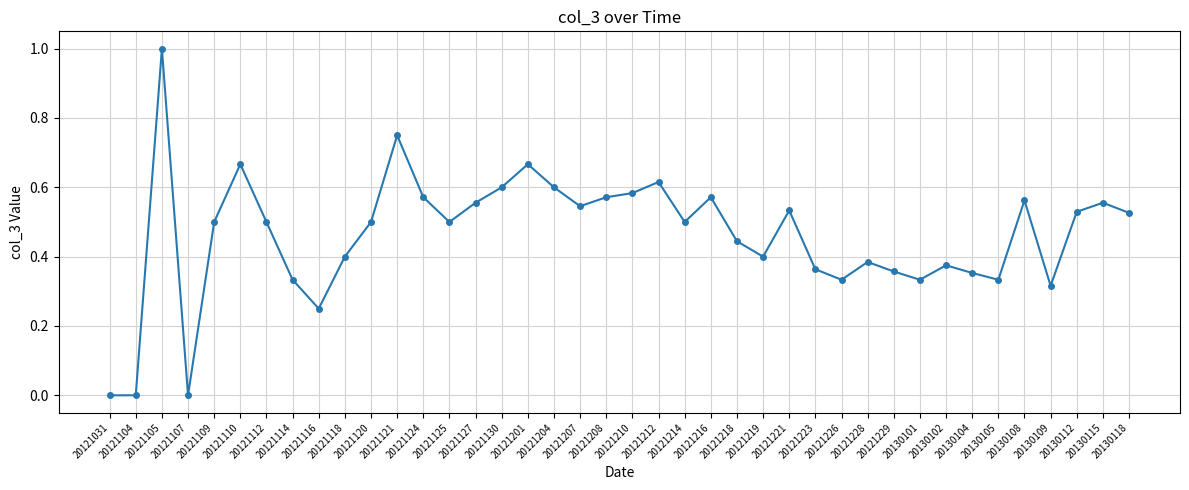

What is the difference between the maximum and minimum values?

1.0